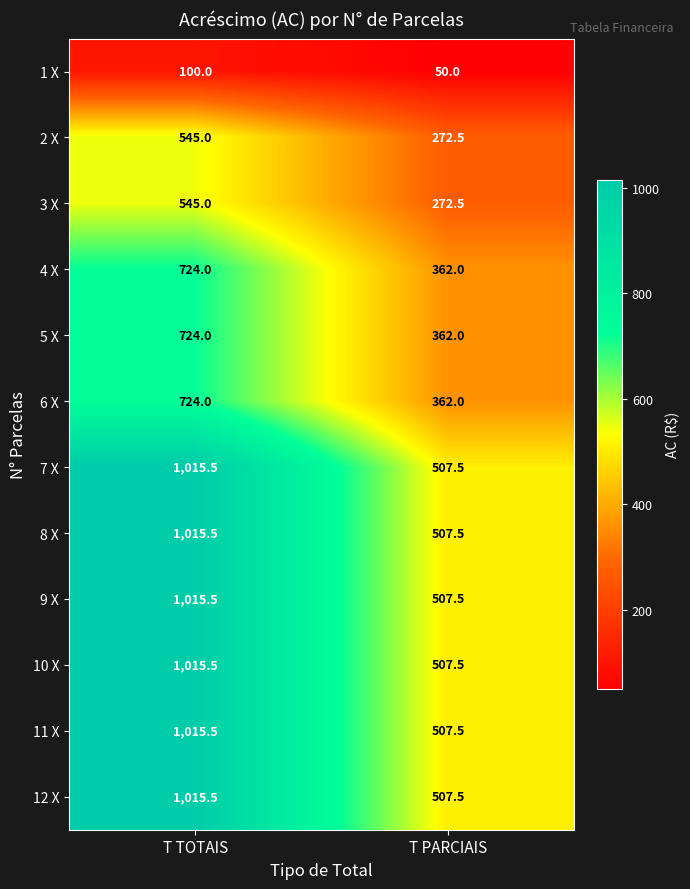

Is it true that 9 X equals 507.5 at T PARCIAIS?

True